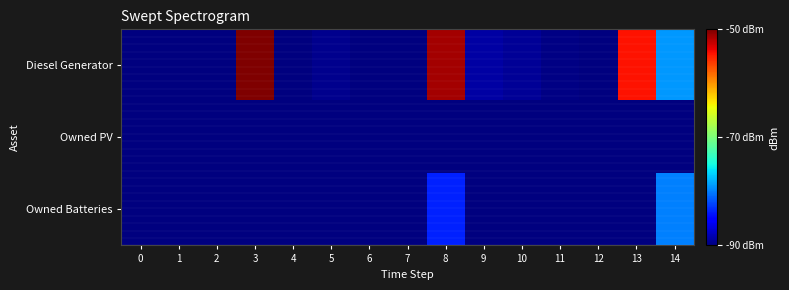

Reading left to right, what are all the values shown in this chart?

Diesel Generator: 0=-90.0	1=-90.0	2=-90.0	3=-50.0	4=-90.0	5=-89.5	6=-90.0	7=-90.0	8=-51.3	9=-88.7	10=-89.2	11=-89.8	12=-90.0	13=-54.4	14=-79.0
Owned PV: 0=-90.0	1=-90.0	2=-90.0	3=-90.0	4=-90.0	5=-90.0	6=-90.0	7=-90.0	8=-90.0	9=-90.0	10=-90.0	11=-90.0	12=-90.0	13=-90.0	14=-90.0
Owned Batteries: 0=-90.0	1=-90.0	2=-90.0	3=-90.0	4=-90.0	5=-90.0	6=-90.0	7=-90.0	8=-83.7	9=-90.0	10=-90.0	11=-90.0	12=-90.0	13=-89.9	14=-80.0